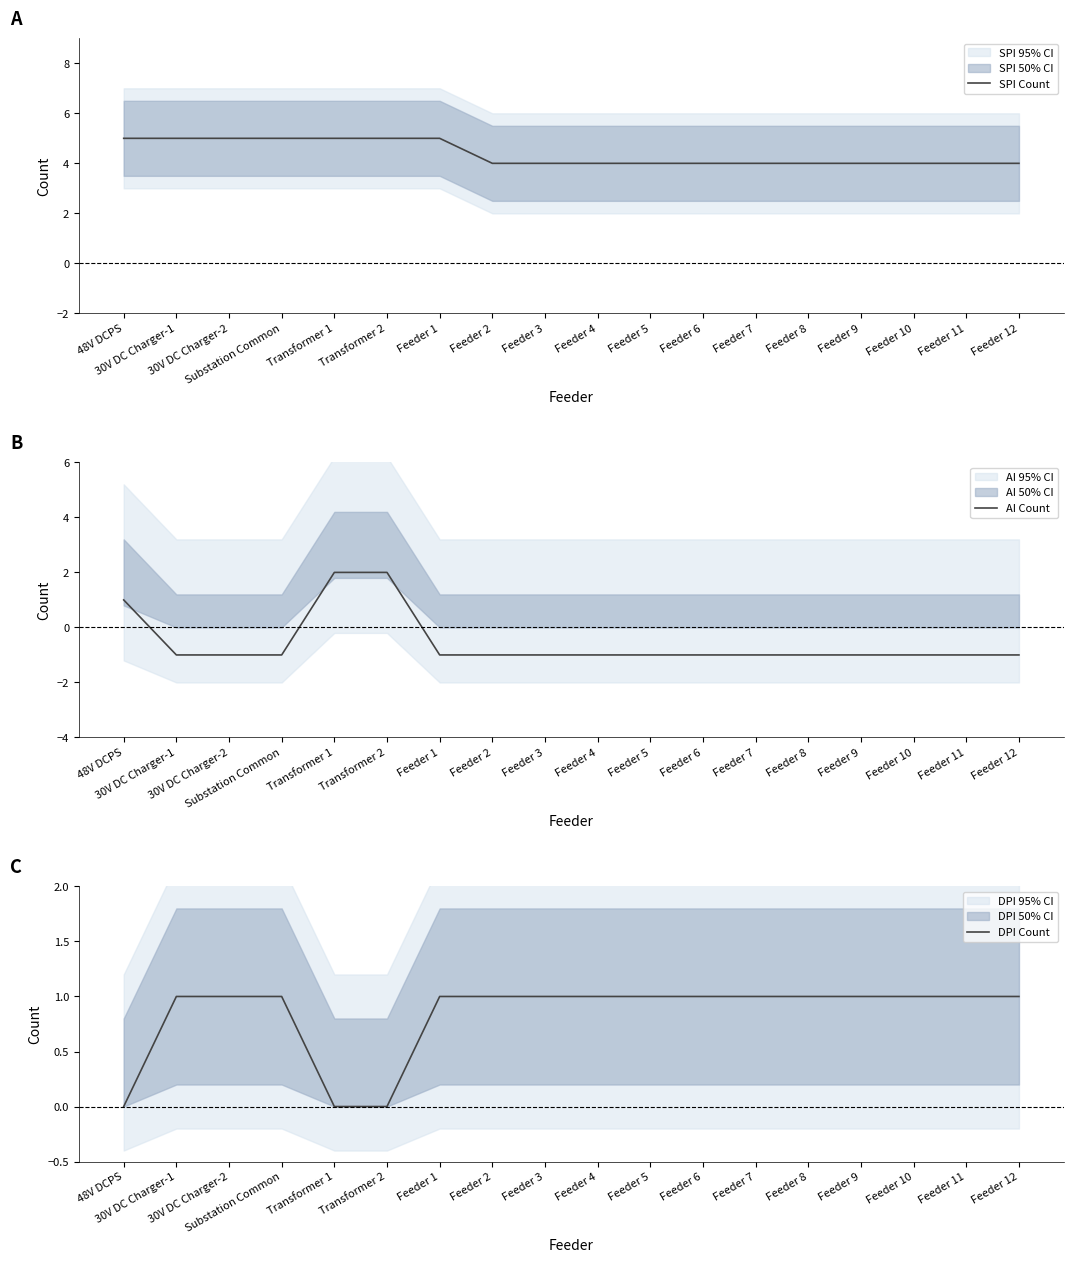

Rank the series by their average value, from lowest to highest.

AI Count, DPI Count, SPI Count